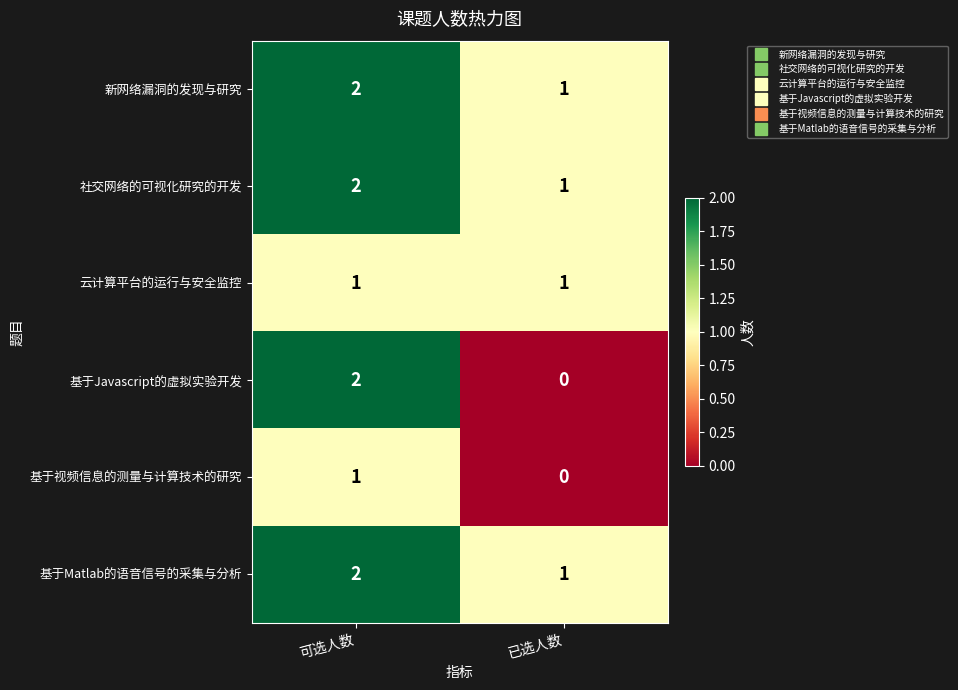

List the labels in order of 社交网络的可视化研究的开发 value, largest first.

可选人数, 已选人数